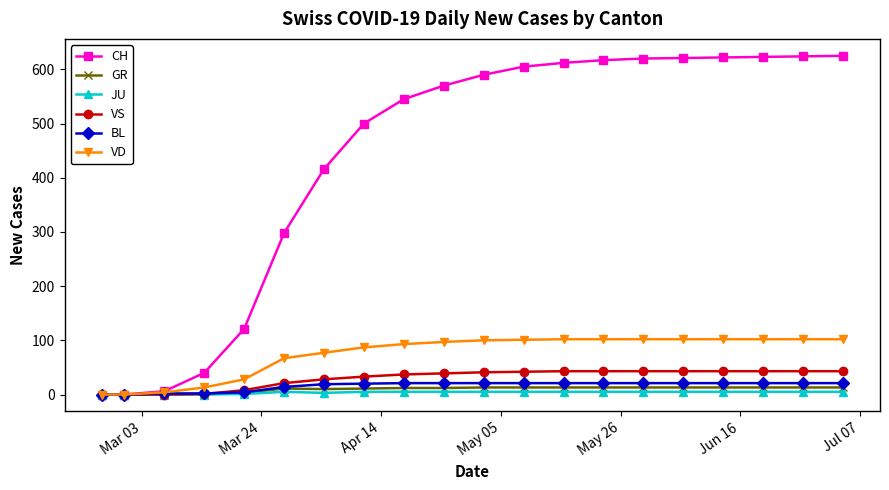

Which series has the largest total across all categories?

CH